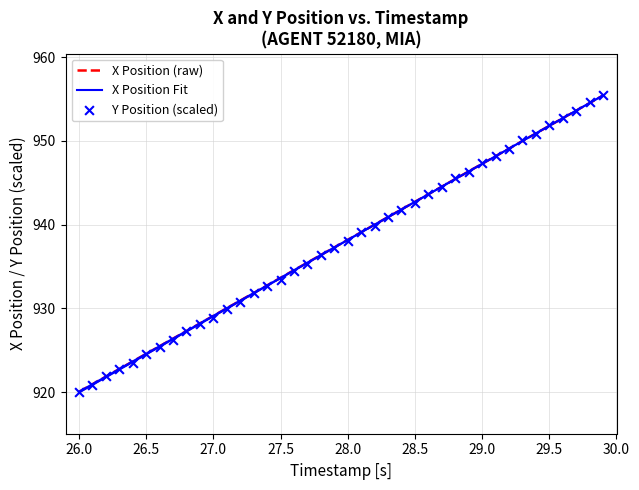

What is the total value across all series at 26.0?

2762.8